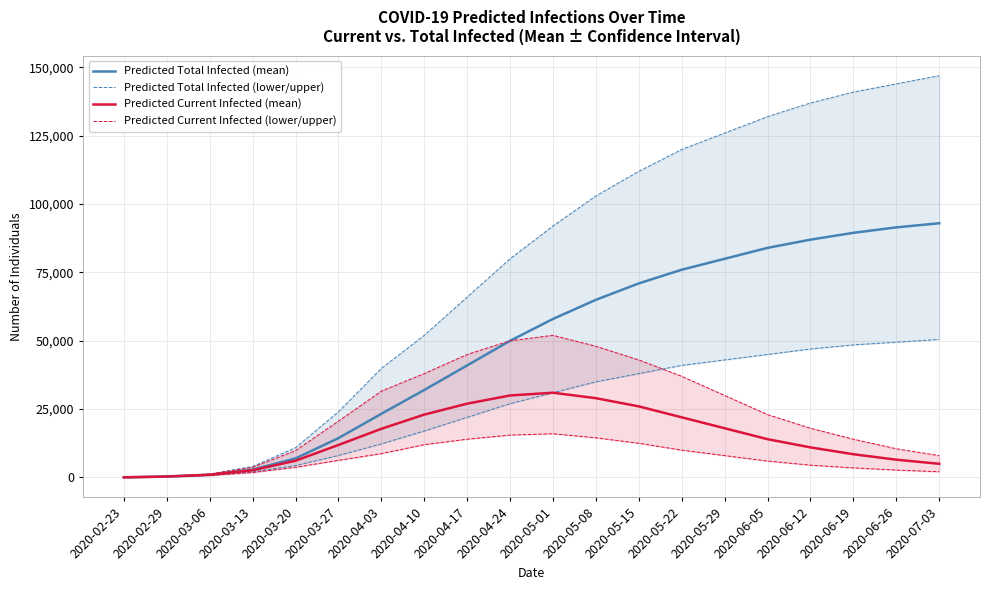

What is the label of the 20th point from the left?

2020-07-03